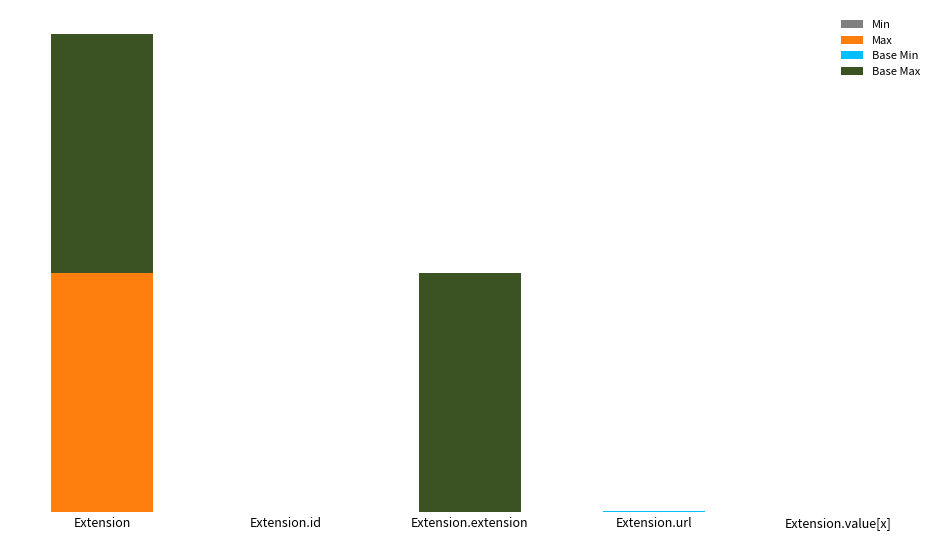

How many Base Min values are between 0 and 1?

5